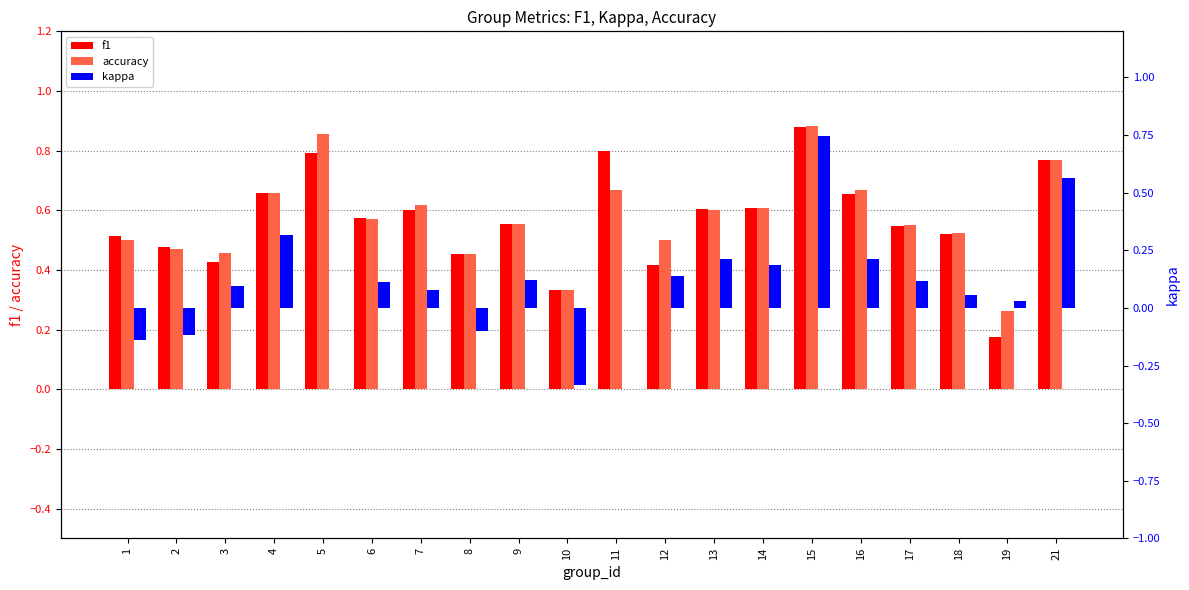

What is the sum of all accuracy values?

11.5